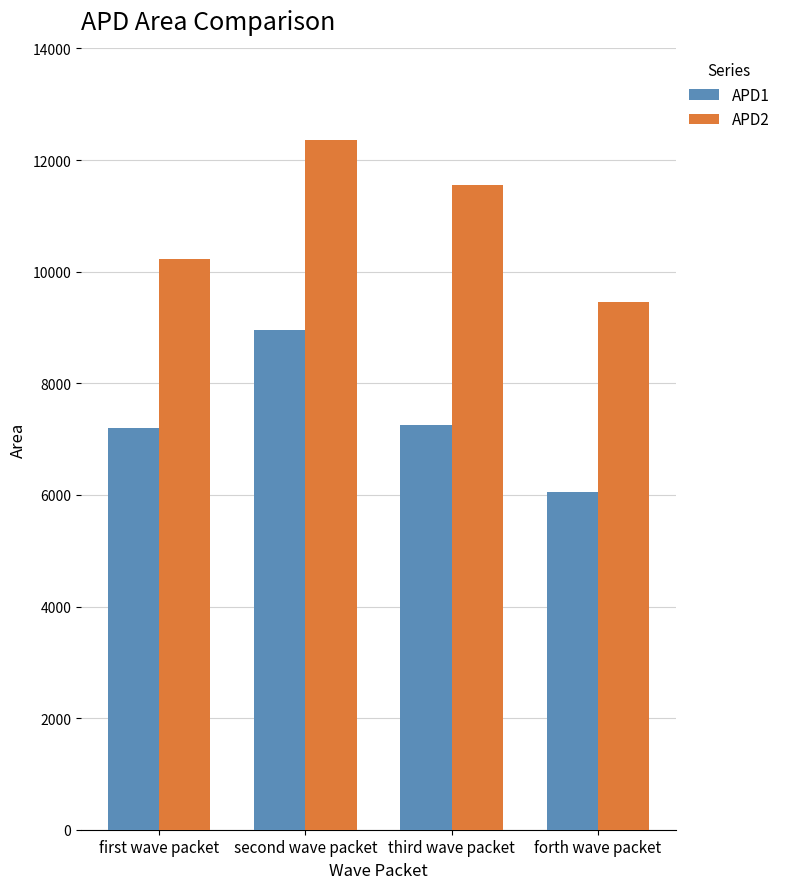

At which category does the chart reach its minimum across all series?

forth wave packet